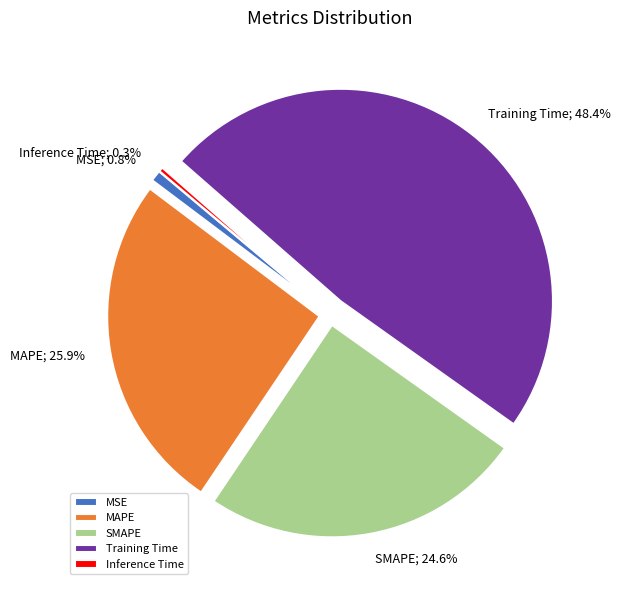

How many segments does this pie chart have?

5